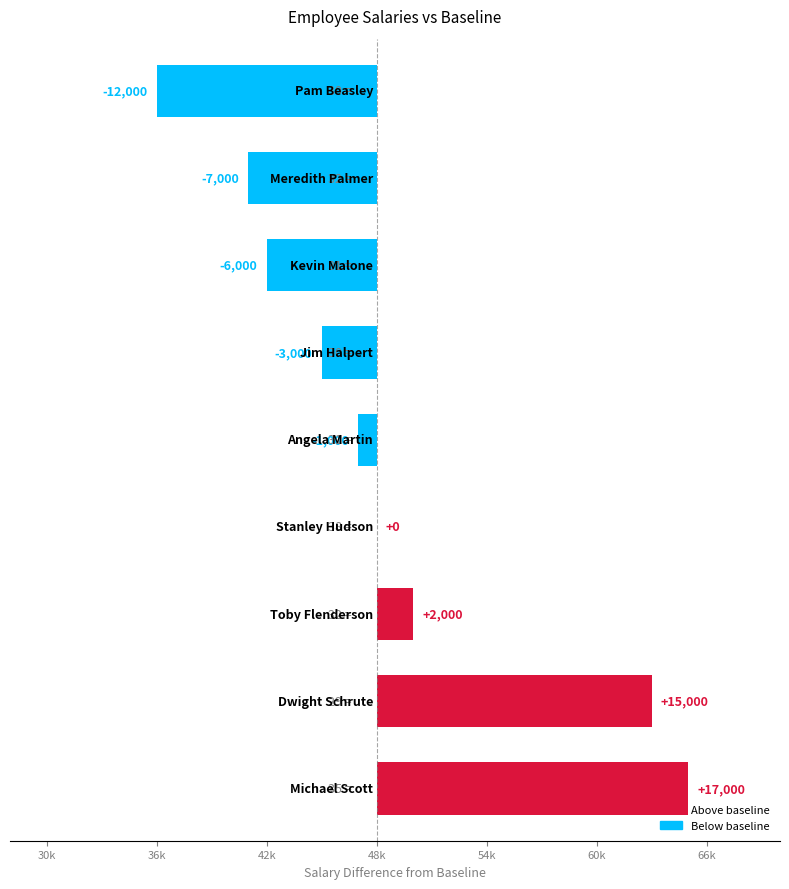

What is the smallest value displayed?

36000